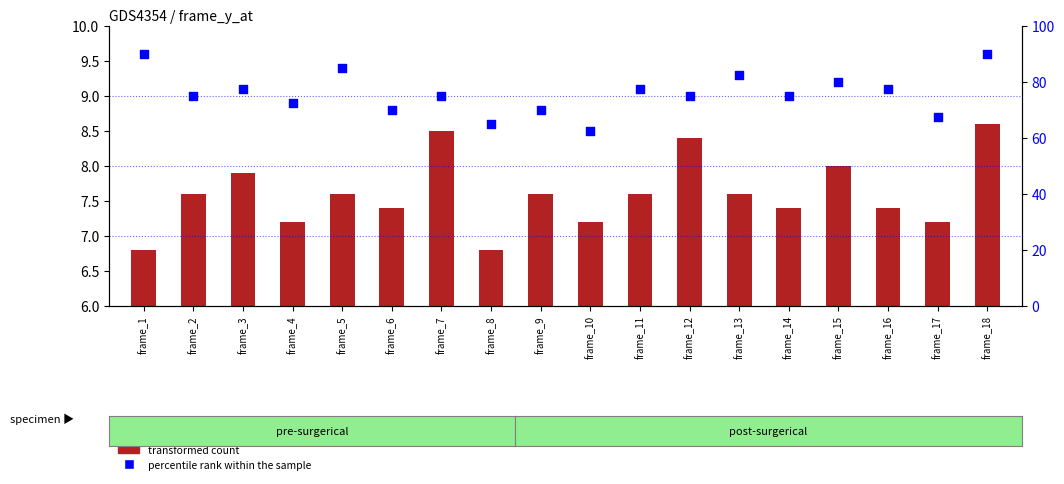

What are all the series names shown in the legend?

transformed count, percentile rank within the sample